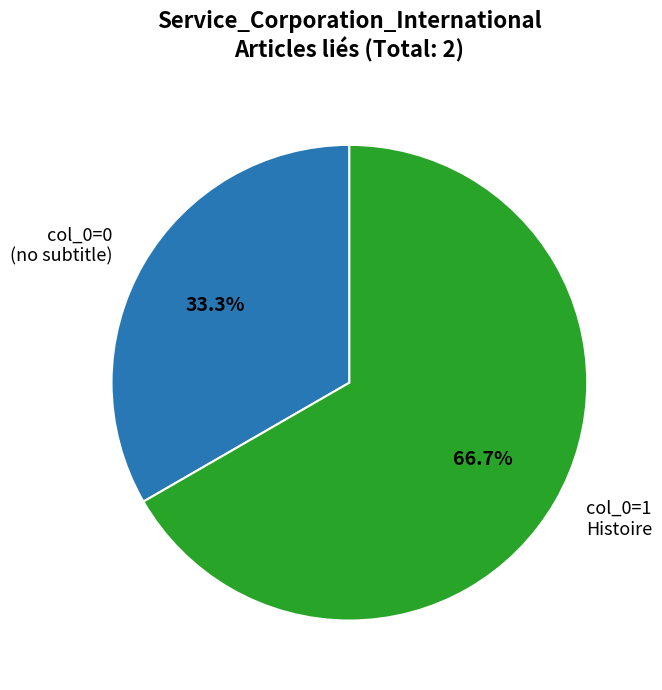

Does any single category account for the majority?

Yes